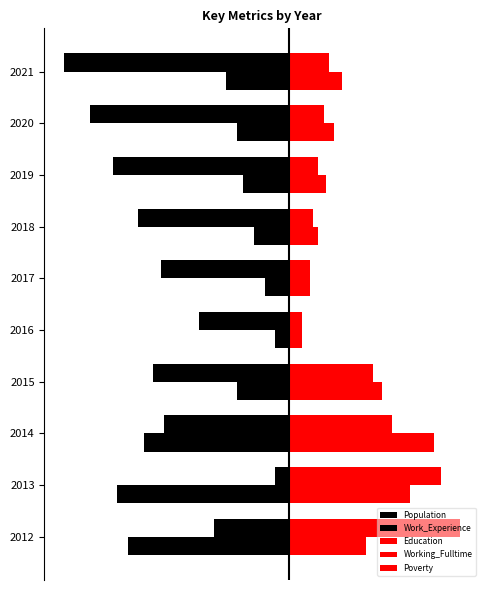

Are the bars grouped side by side (vs. stacked)?

Yes